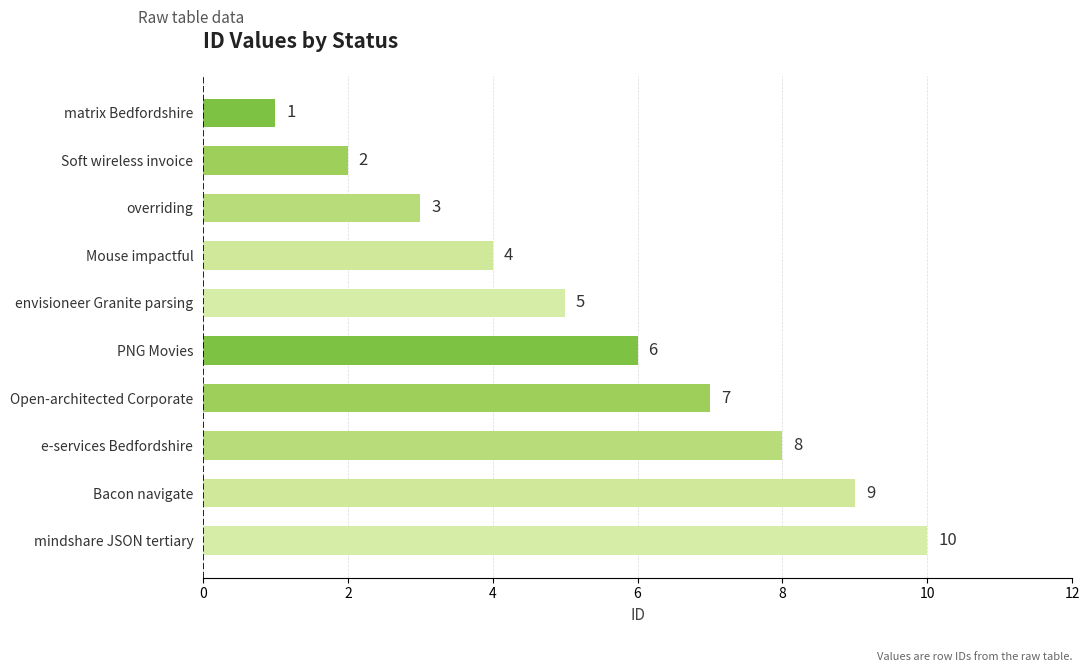

Where is the data nearest to the value 5?

envisioneer Granite parsing